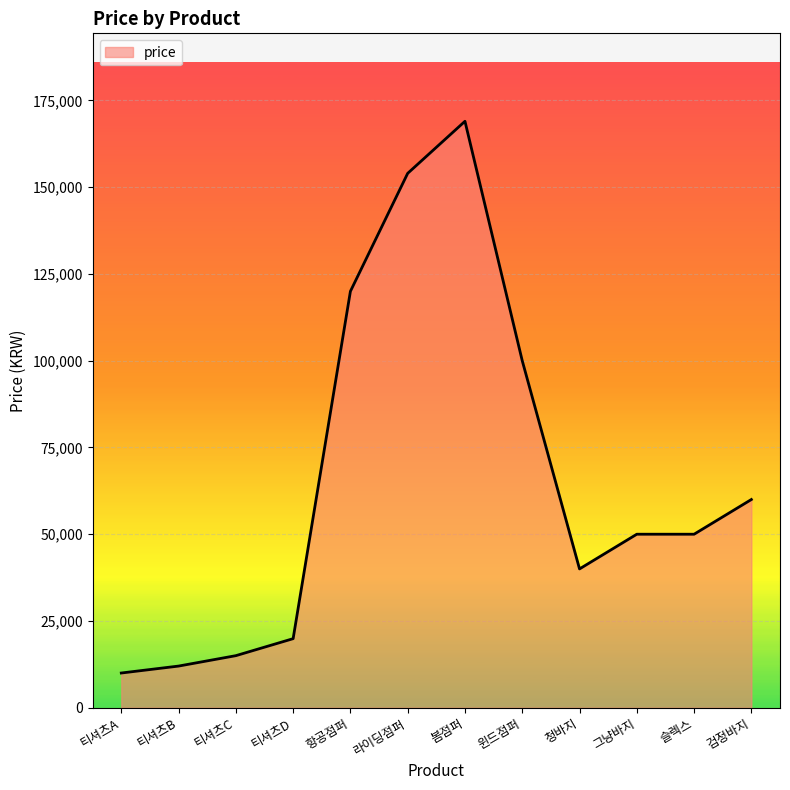

What is the change in value from 티셔츠A to 티셔츠D?

+9900